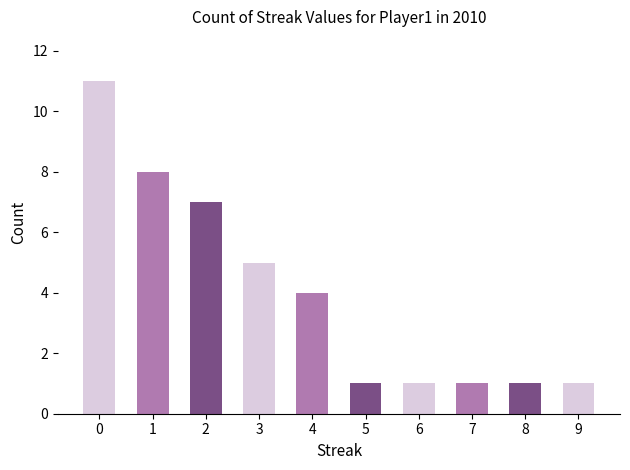

The chart shows a value of 1 at 6. True or false?

True